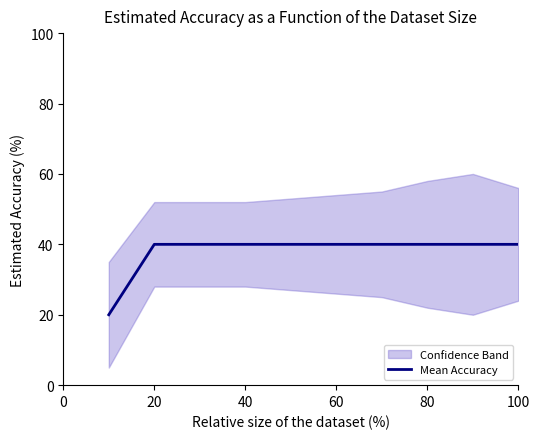

Is it true that Mean Accuracy equals 71 at 20?

False